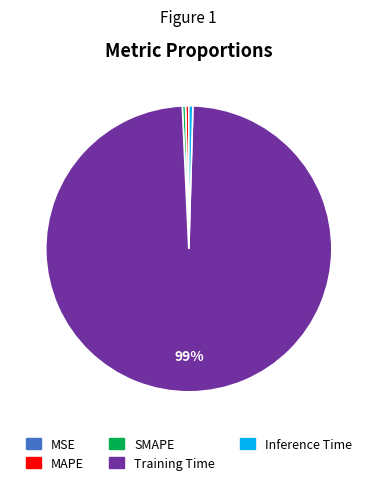

True or false: SMAPE accounts for 0% of the total.

True